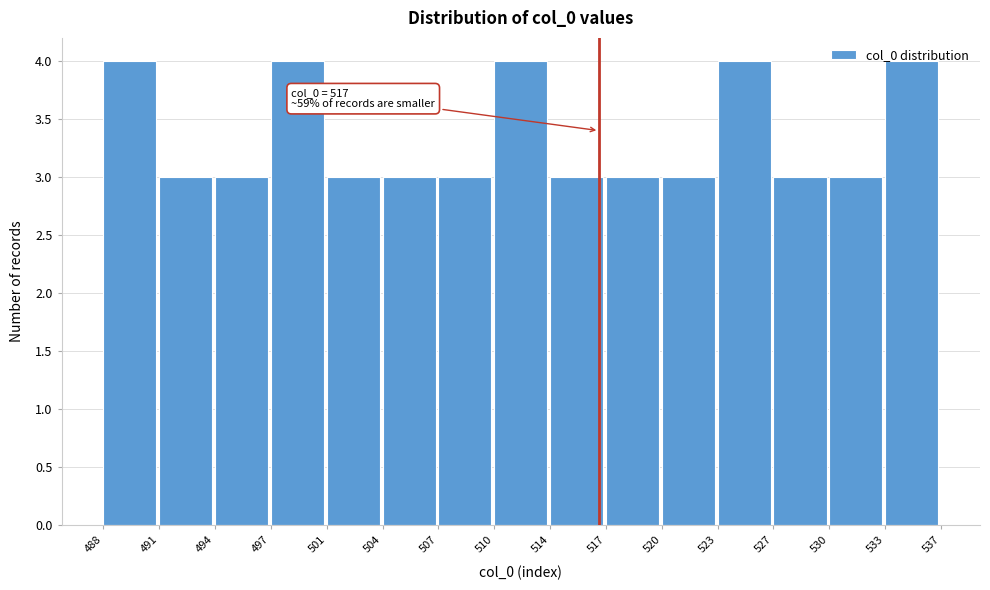

What is the greatest value displayed?

4